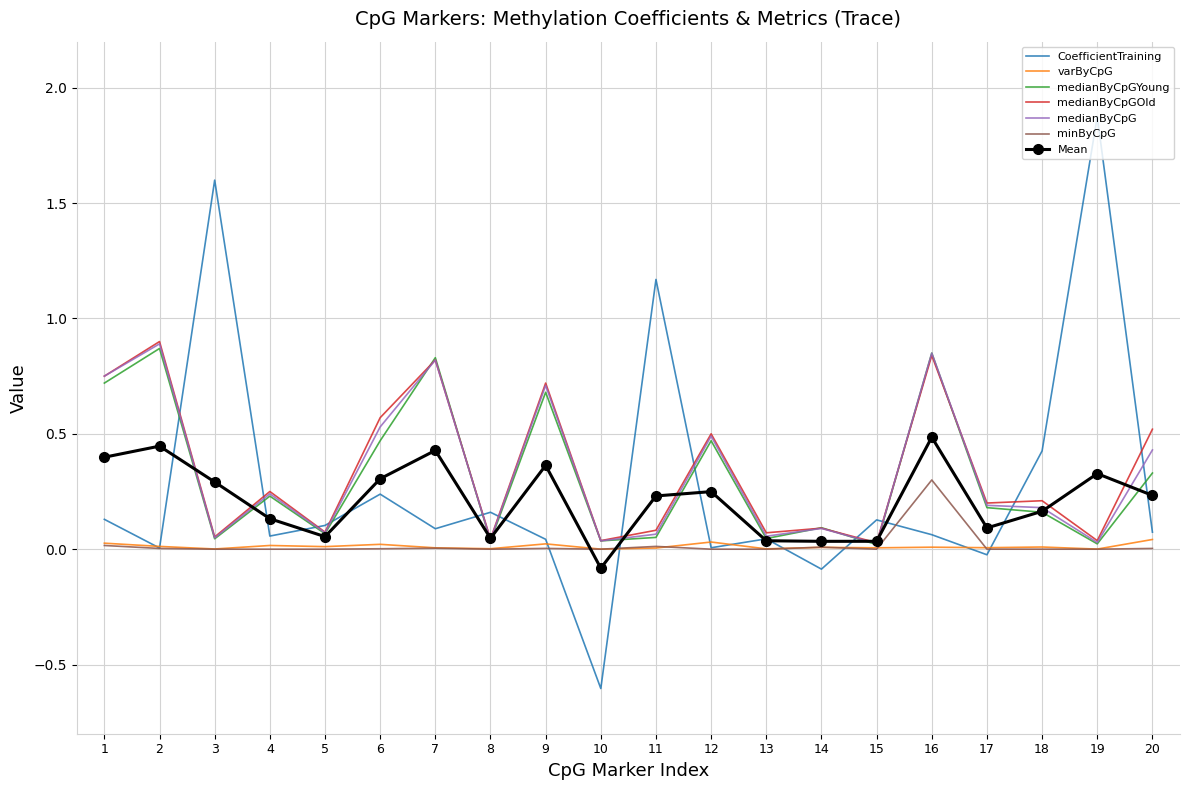

The value of medianByCpG at 2 is 0.9. True or false?

True